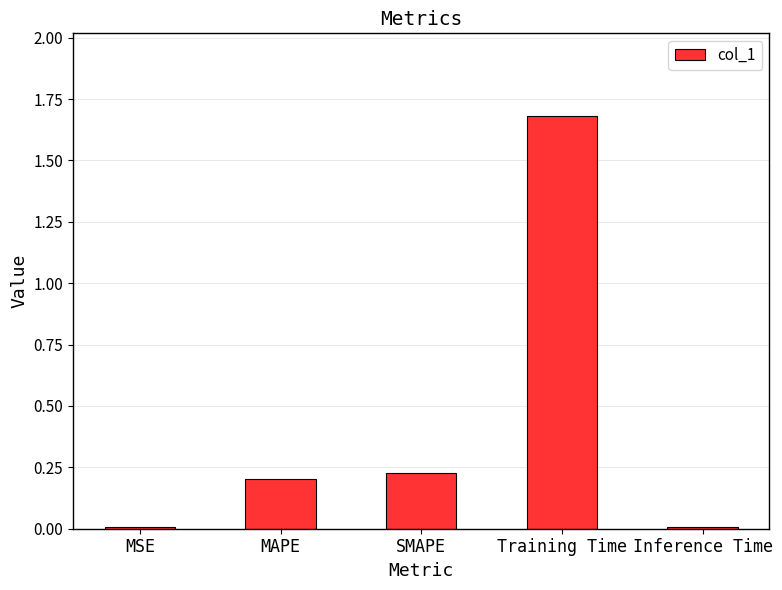

The value at SMAPE is 0.2. True or false?

True